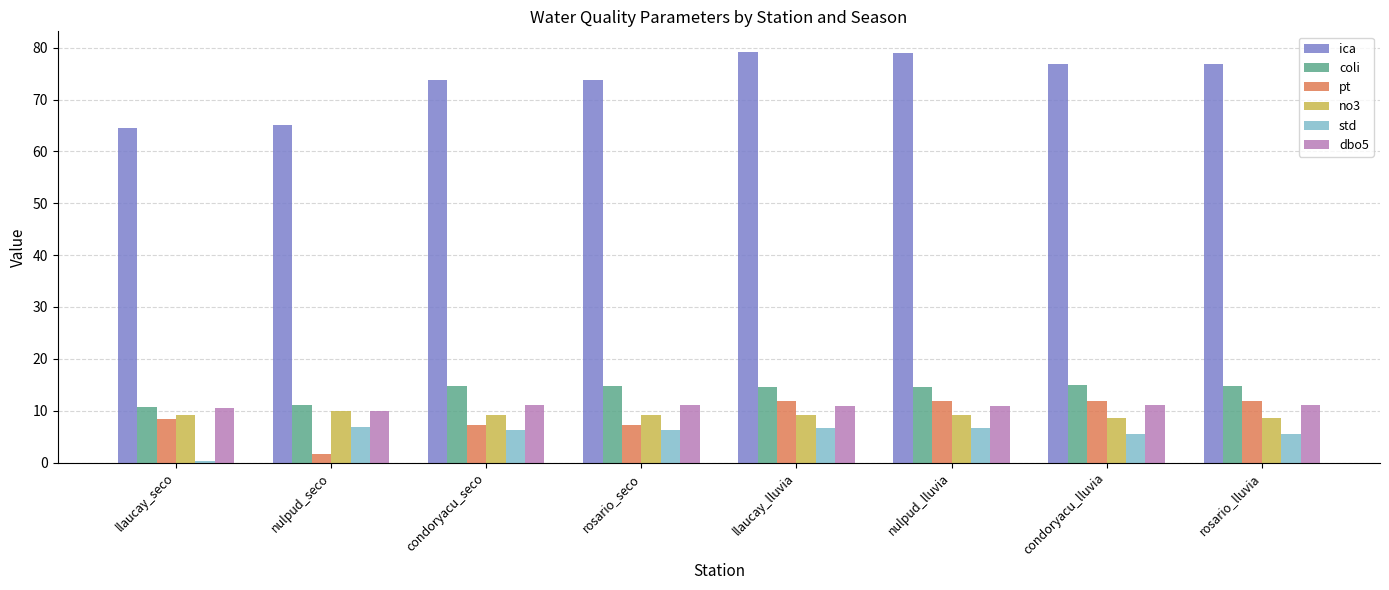

Is the value of std at llaucay_lluvia greater than the value of dbo5 at nulpud_seco?

No